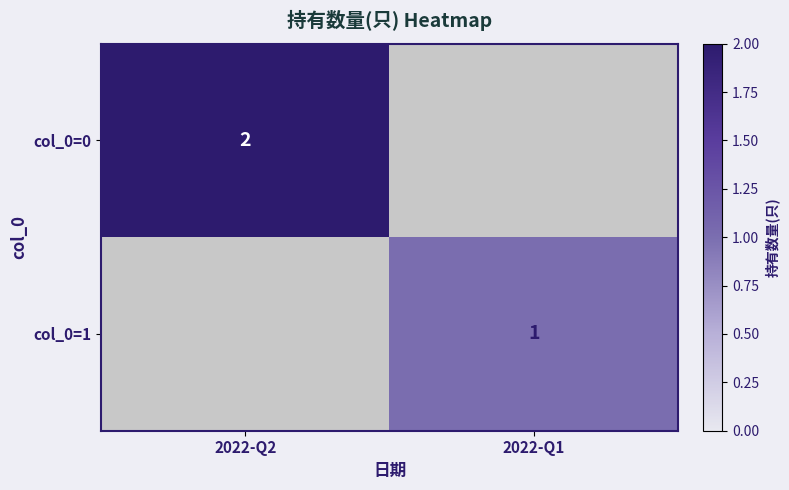

Count the number of data series in this chart.

2